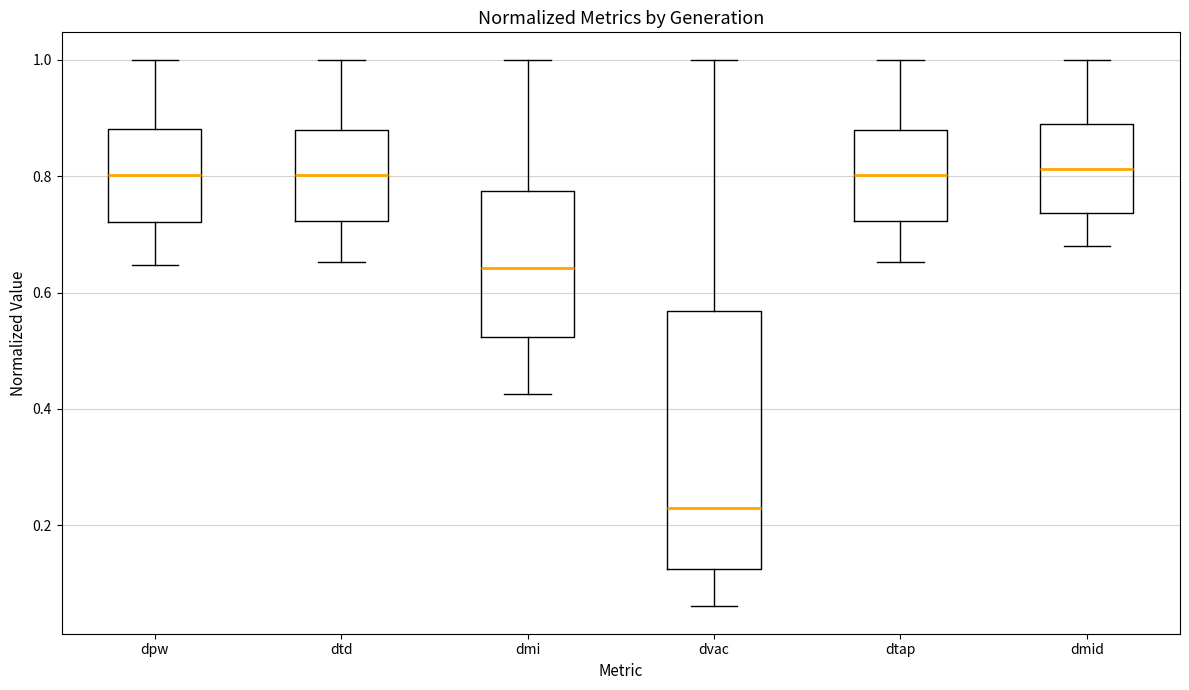

Reading left to right, transcribe this box plot: for each box, give where its median line is, the range the box spans, and where its two whiskers end, as read against the y-axis. The values are not printed on the chart, so give them approximately, as read against the axis.

dpw: median 0.80, box 0.72 to 0.88, whiskers 0.64 to 1.00
dtd: median 0.80, box 0.72 to 0.88, whiskers 0.66 to 1.00
dmi: median 0.64, box 0.52 to 0.78, whiskers 0.42 to 1.00
dvac: median 0.24, box 0.12 to 0.56, whiskers 0.06 to 1.00
dtap: median 0.80, box 0.72 to 0.88, whiskers 0.66 to 1.00
dmid: median 0.82, box 0.74 to 0.88, whiskers 0.68 to 1.00